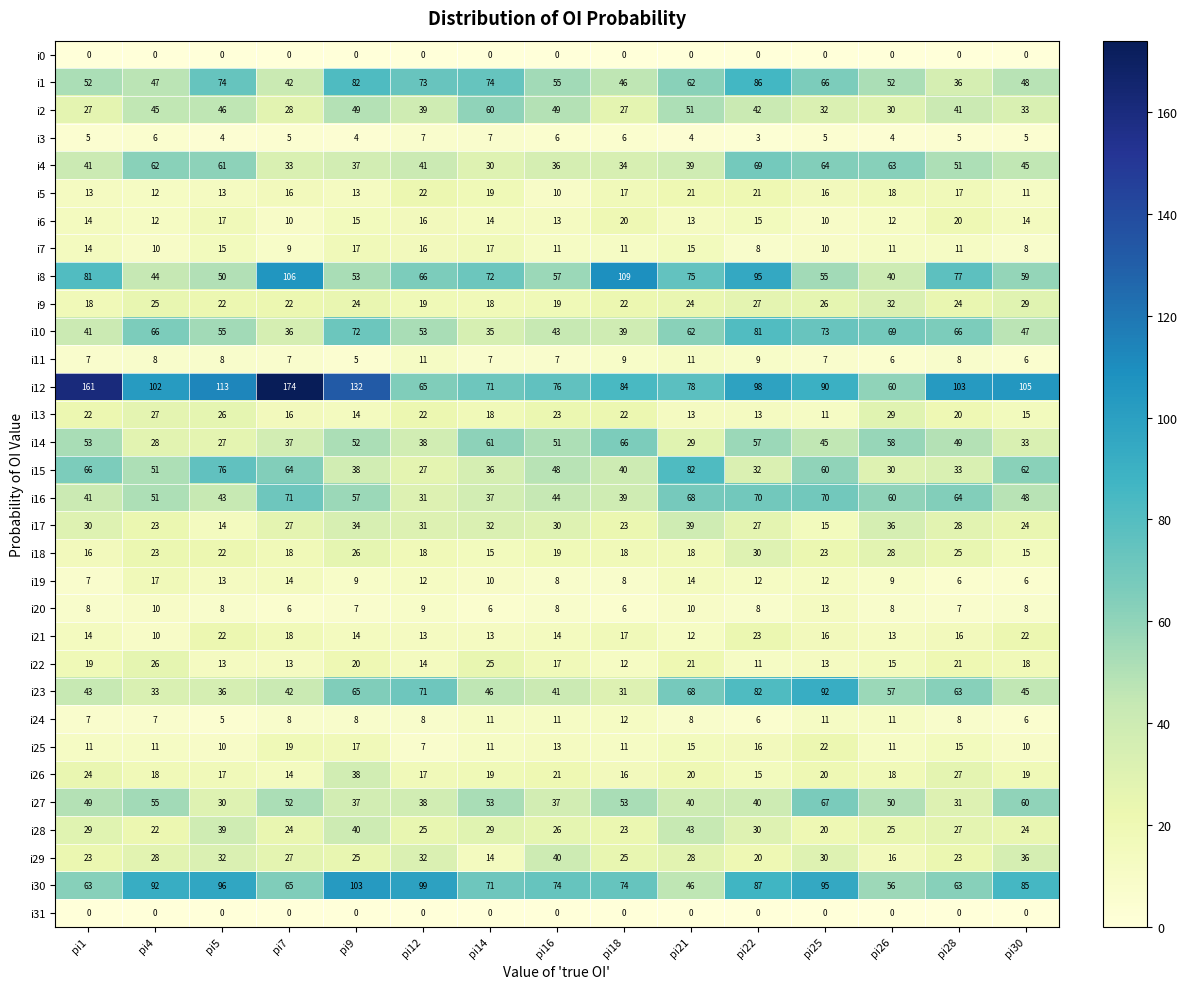

Between pi21 and pi28, which series saw the biggest shift?

i15